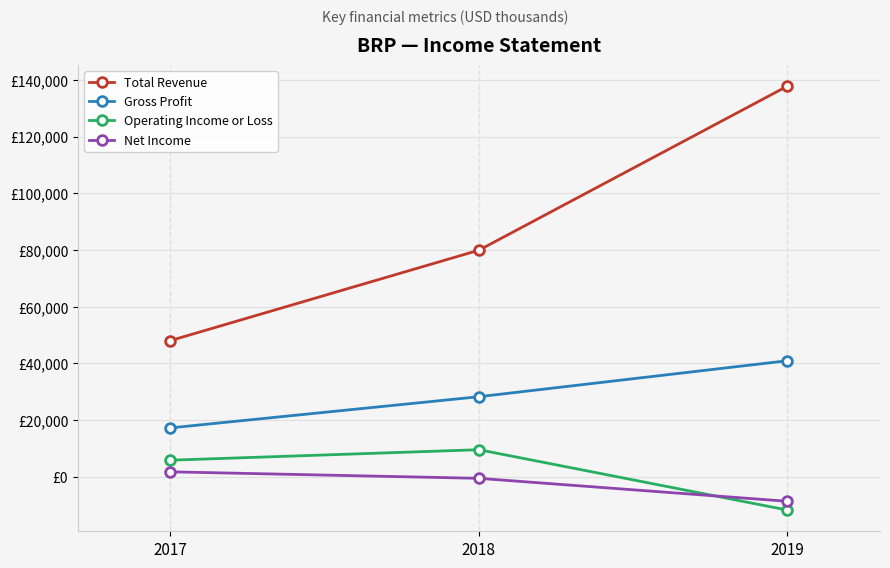

What is the value of the Net Income point at the 3rd from the left?

-8700